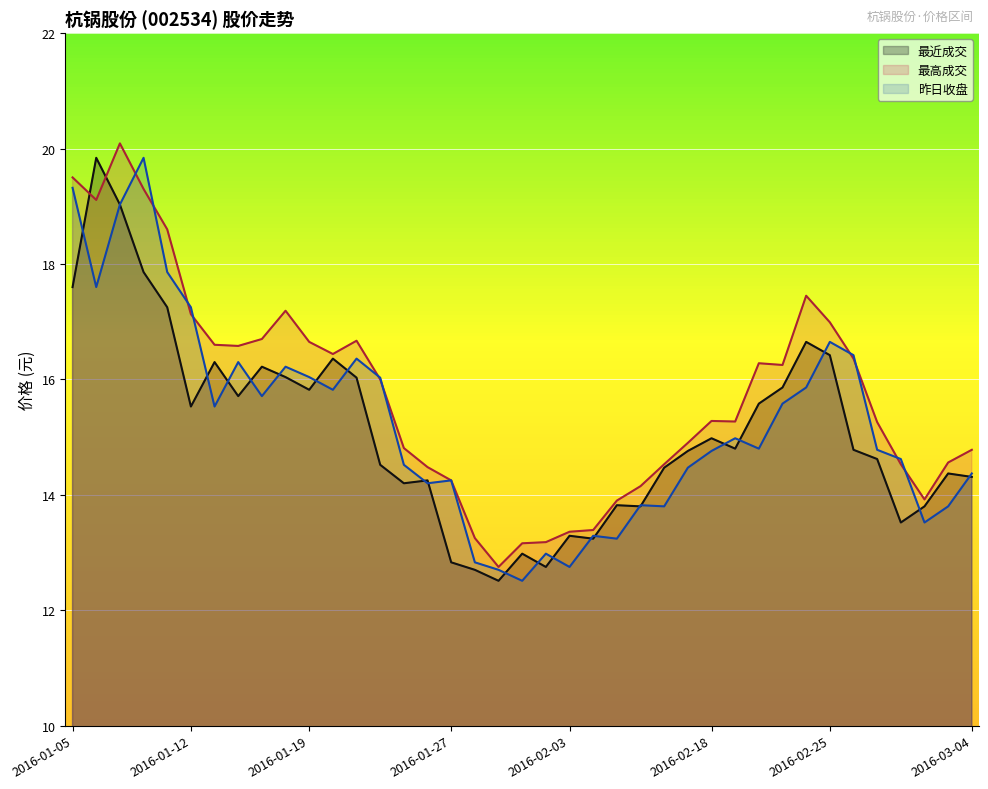

How many series are shown in this chart?

3